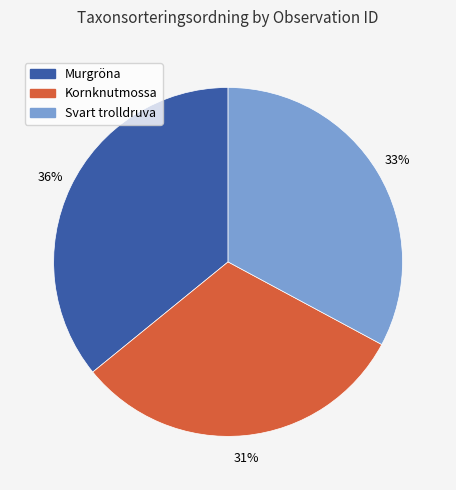

What is the ratio of the value at Svart trolldruva to the value at Kornknutmossa?

1.1